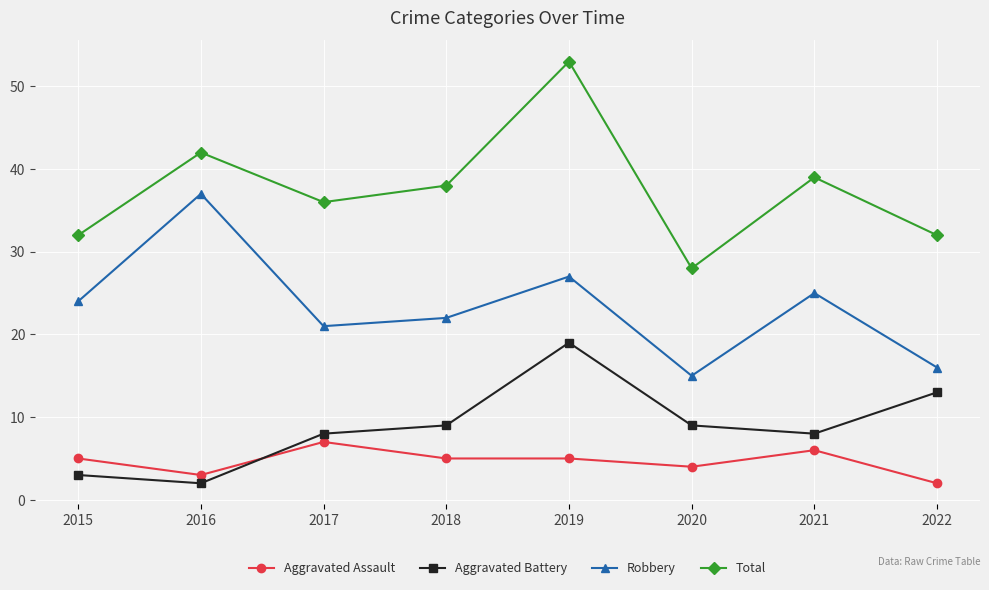

How many intersections are there between Aggravated Assault and Aggravated Battery?

1